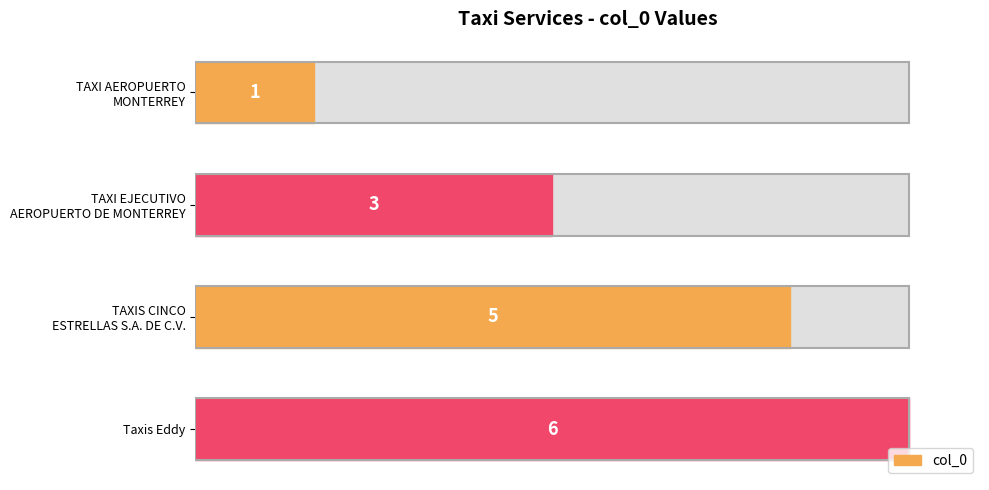

What is the minimum value shown in the chart?

1